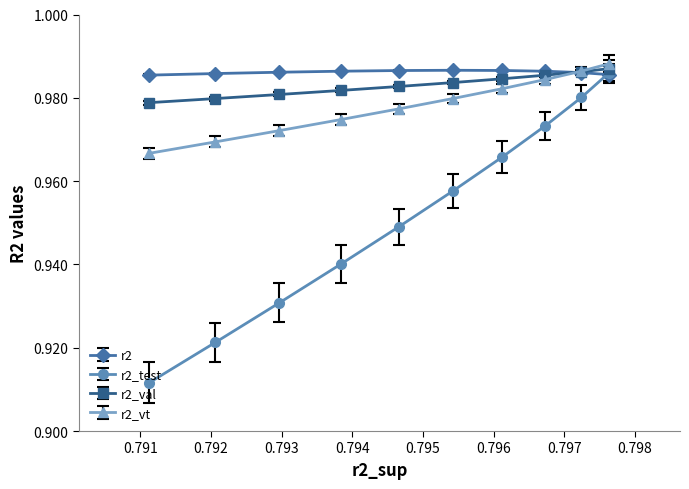

How many r2 values are between 0 and 1?

10